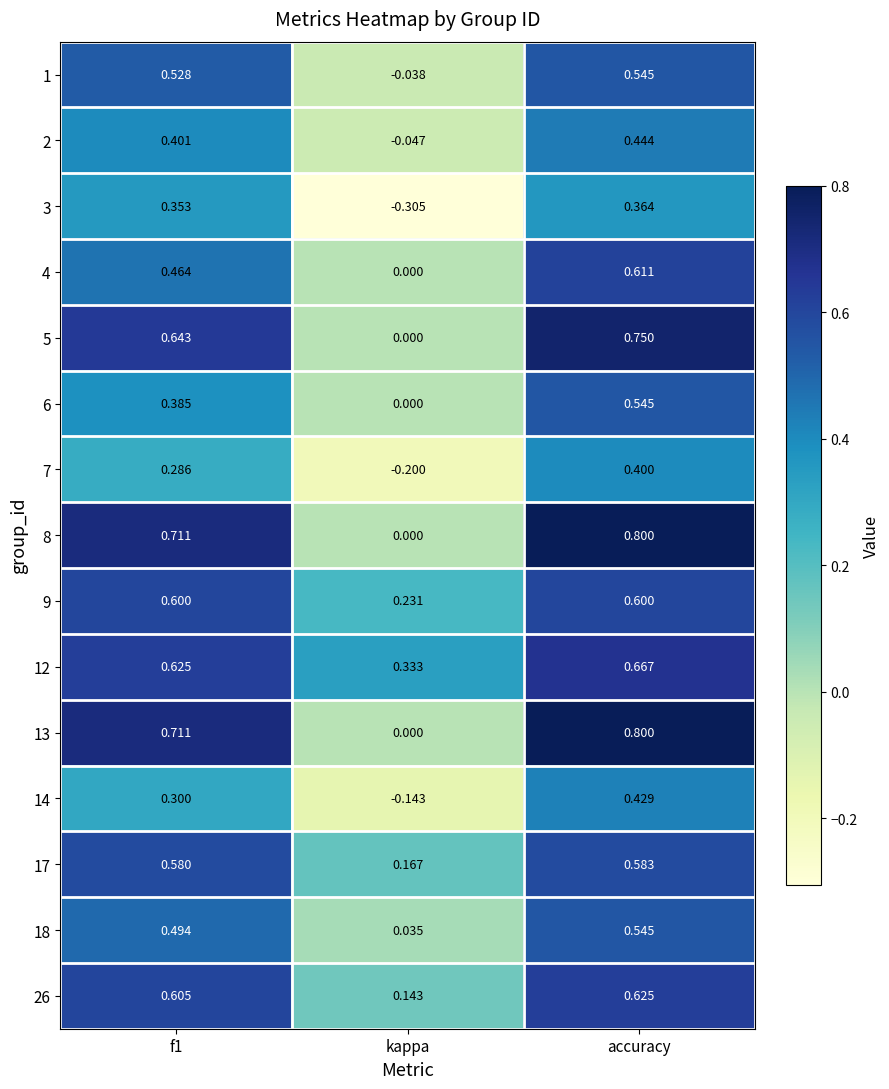

Where is 1 nearest to the value 0?

kappa